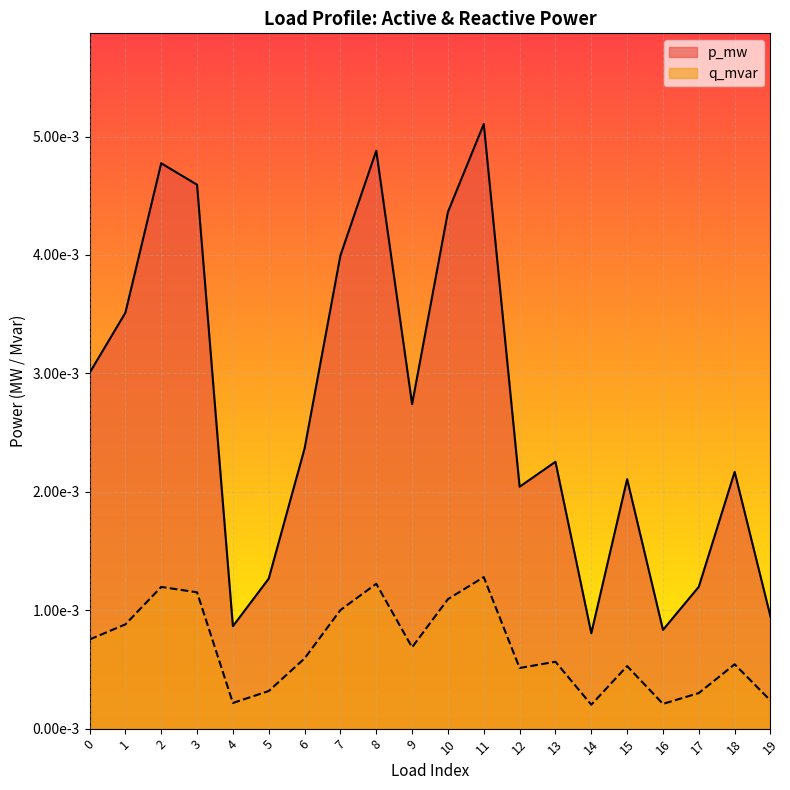

Rank the series by their maximum value, from highest to lowest.

p_mw, q_mvar